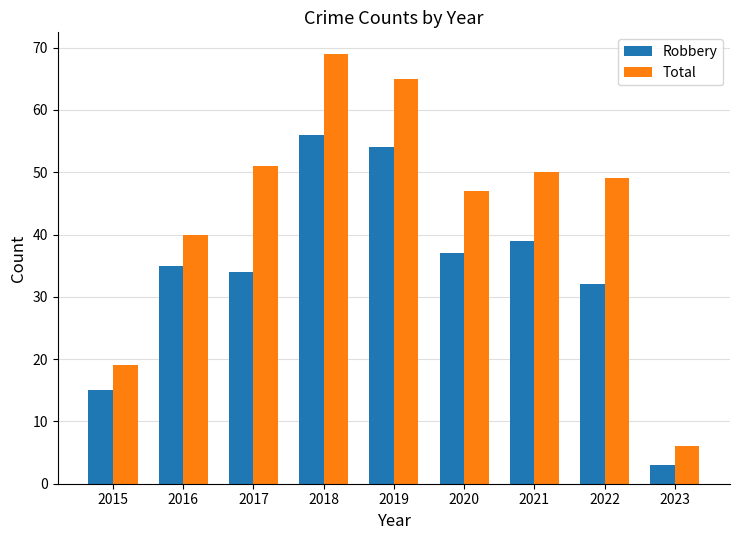

How many series are shown in this chart?

2